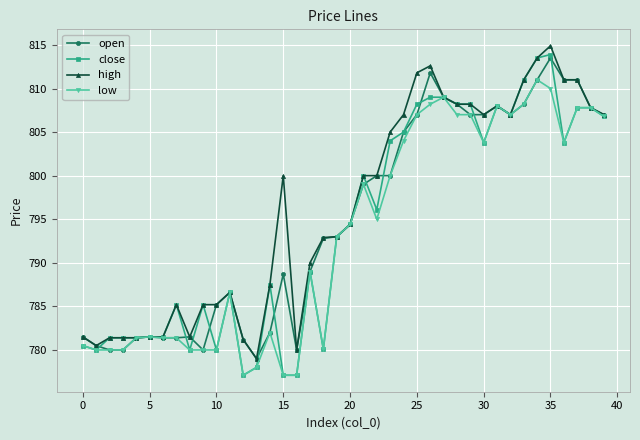

Which series has the widest spread of values?

close